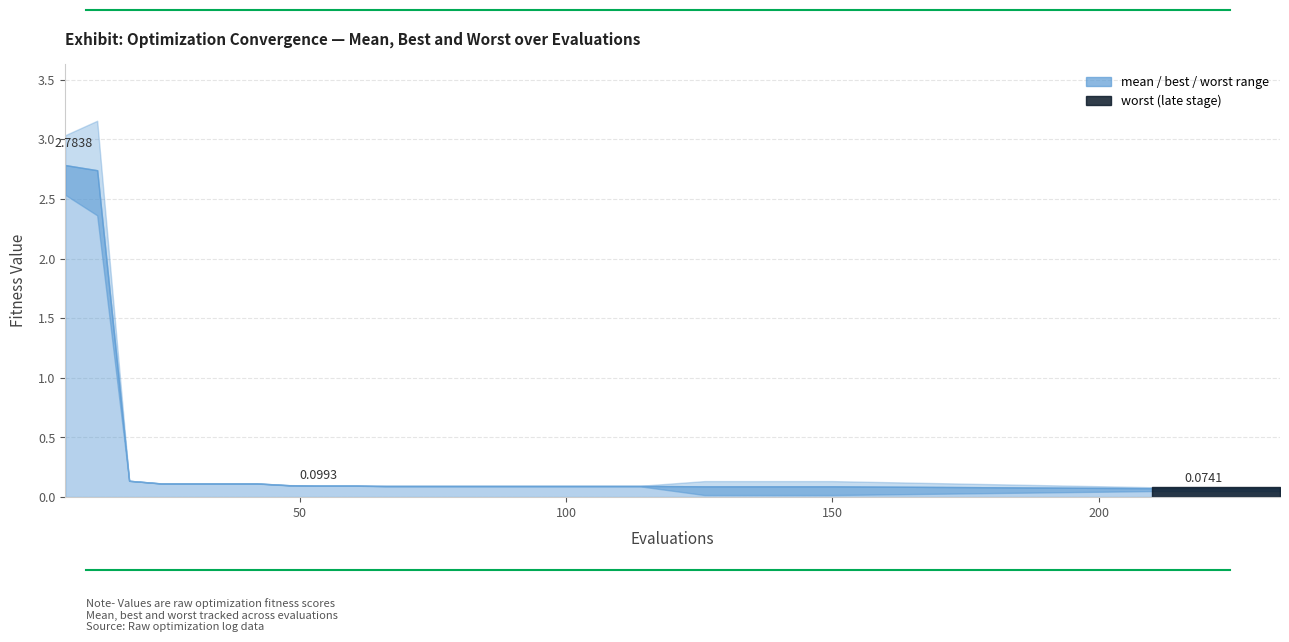

What is the difference between the second highest and minimum values in the worst series?

3.0